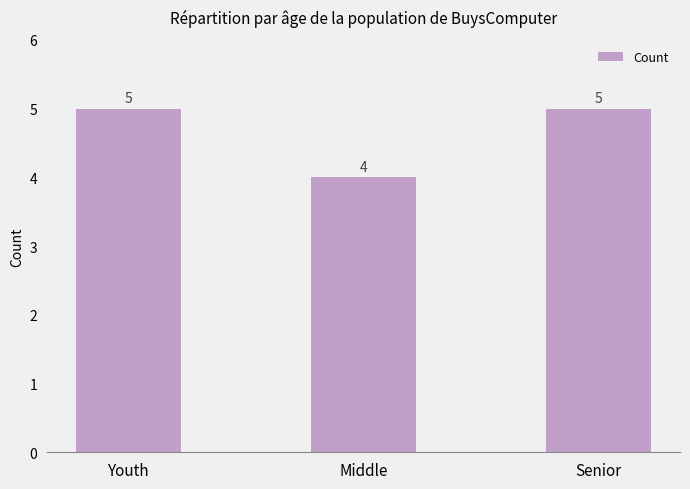

How many values are below 5?

1